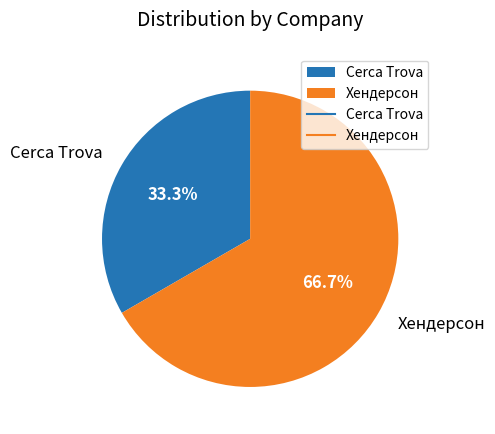

Which category has the smallest portion of the pie?

Cerca Trova